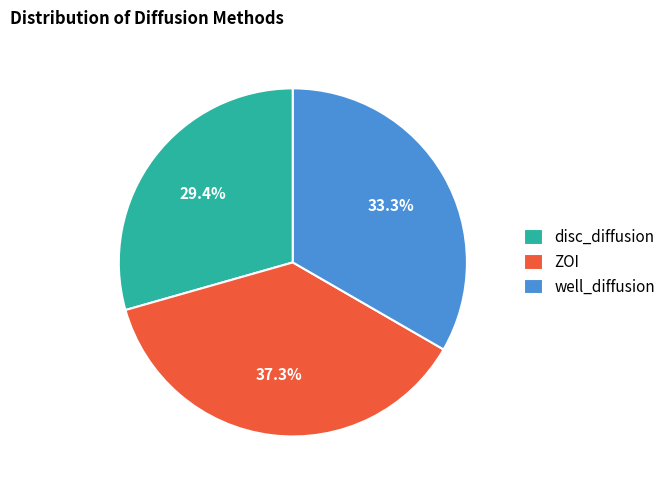

What is the ratio of the value at ZOI to the value at well_diffusion?

1.1